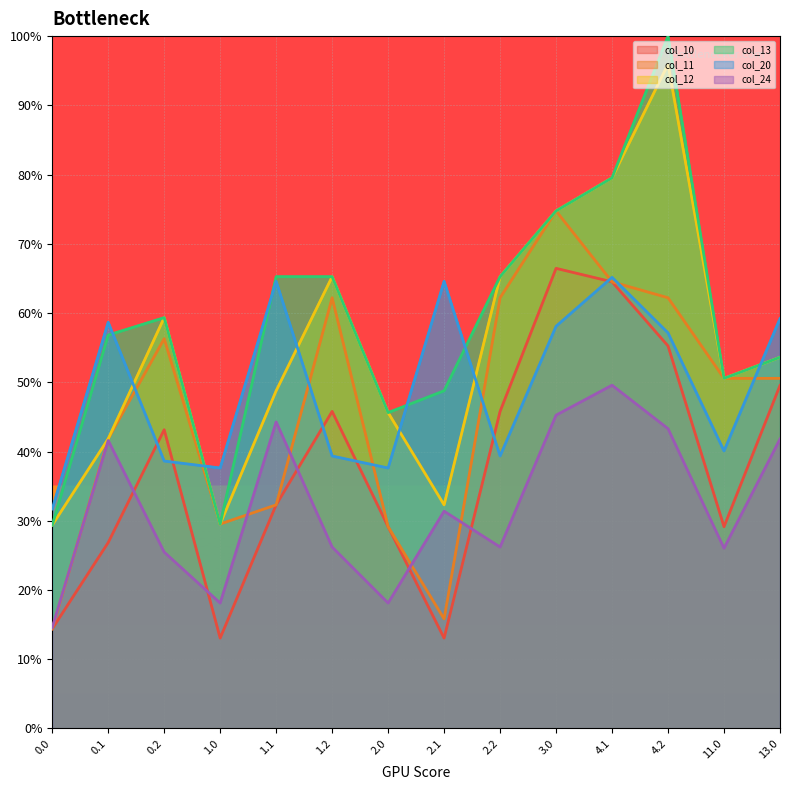

Is it true that col_20 equals 58.7 at 0.1?

True